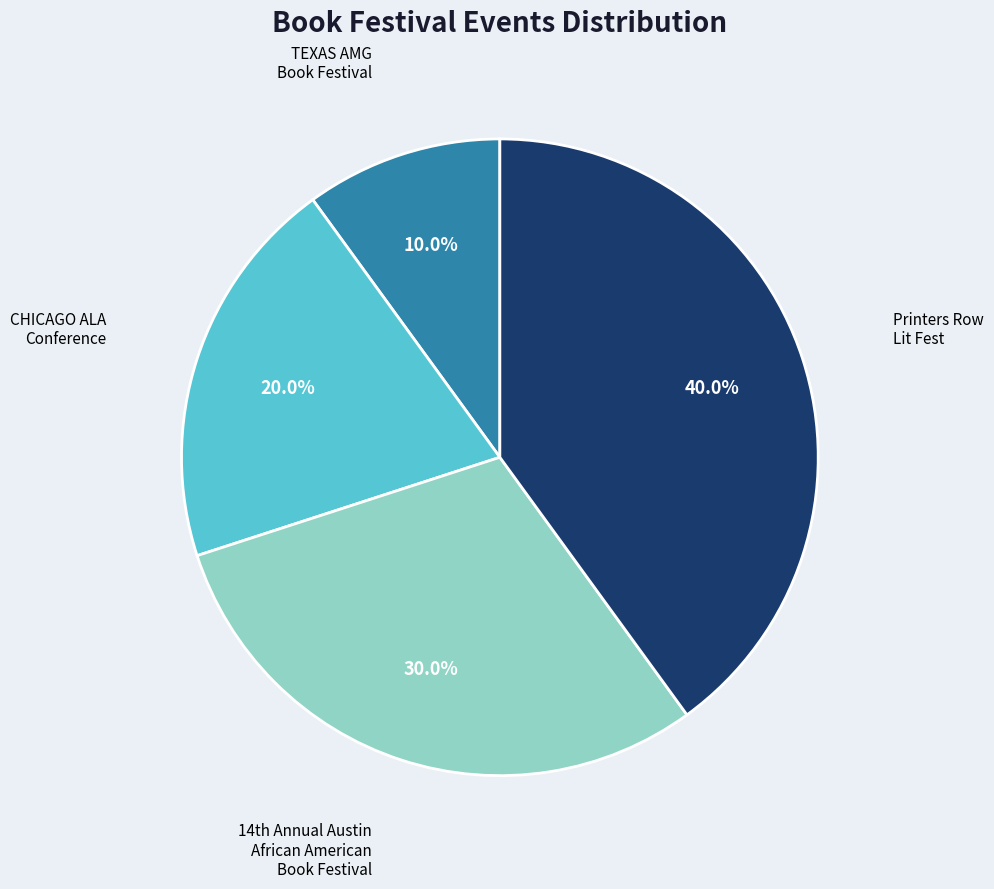

To the nearest percent, what is the average slice percentage?

25%